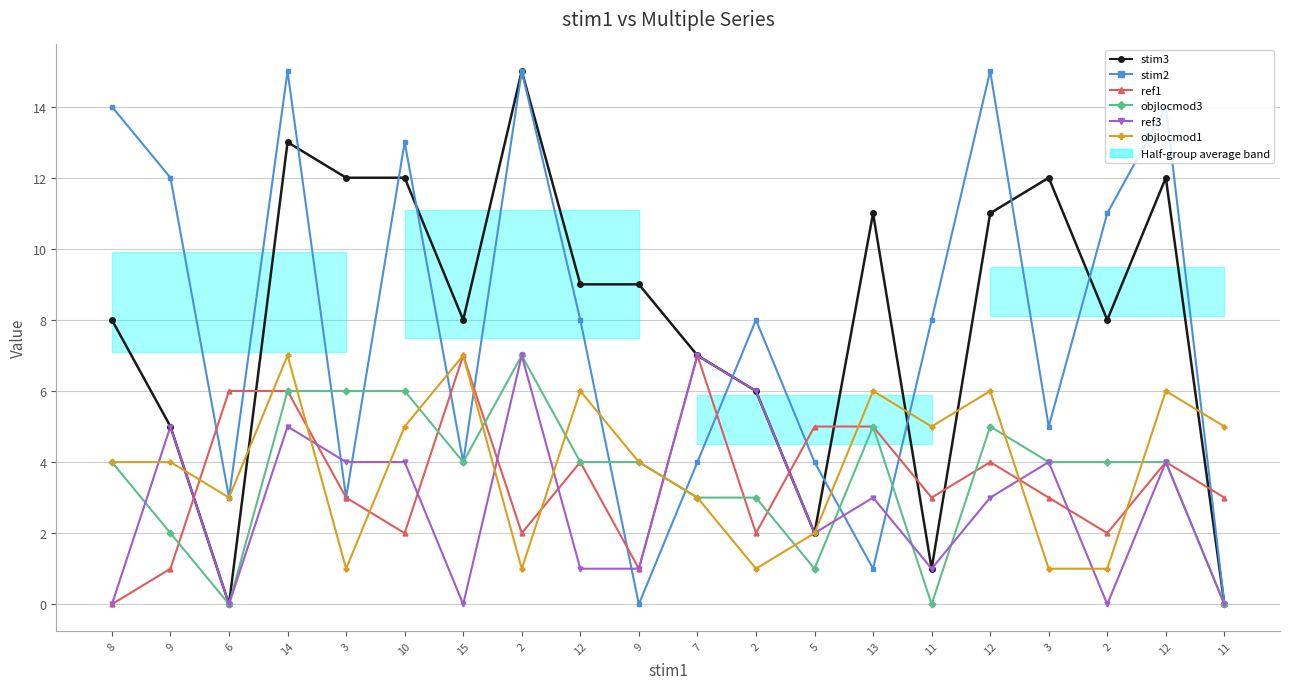

What is the difference between the objlocmod1 values at 10 and 3?

4